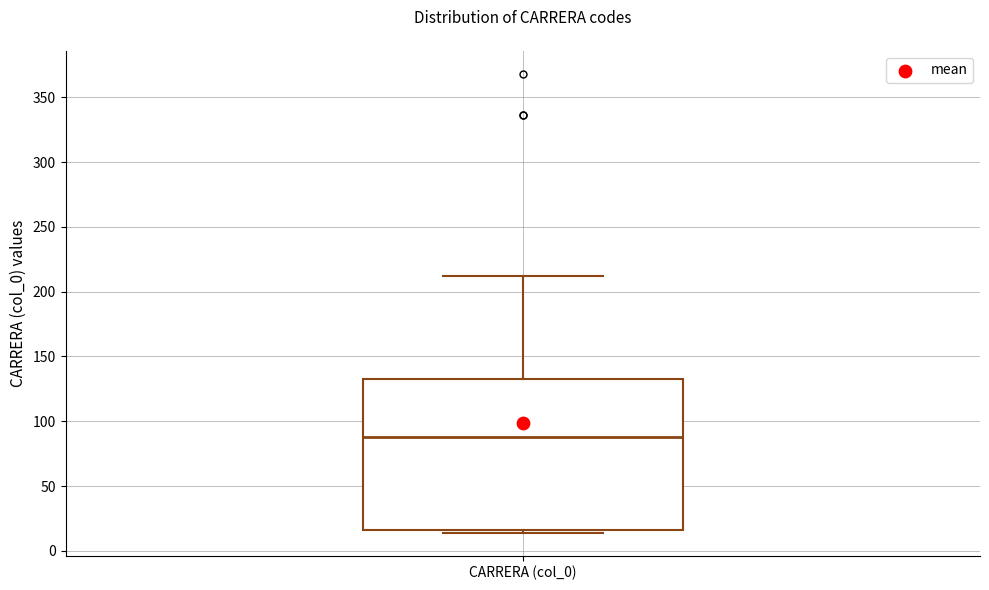

Transcribe this box plot: give where the median line is, the range the box spans, and where the two whiskers end, as read against the y-axis. The values are not printed on the chart, so give them approximately, as read against the axis.

median 90, box 15 to 135, whiskers 15 (just below the box's lower edge) to 210